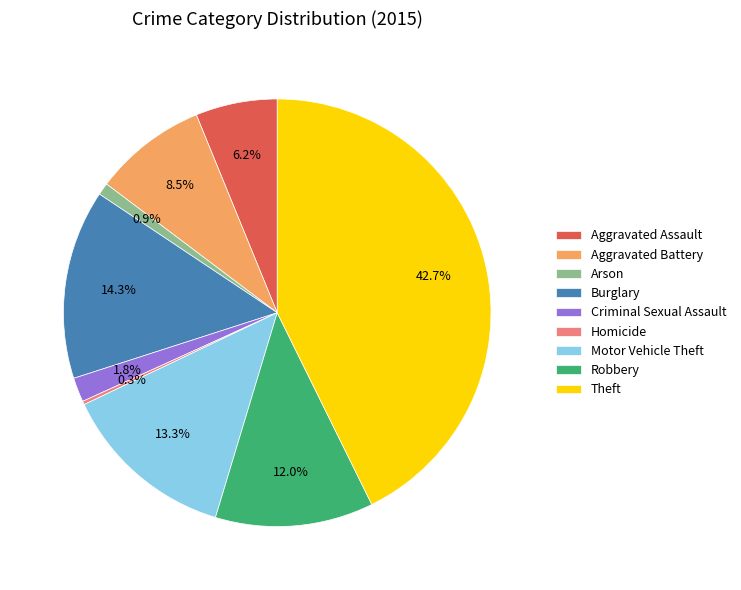

Is there a majority slice in this chart?

No